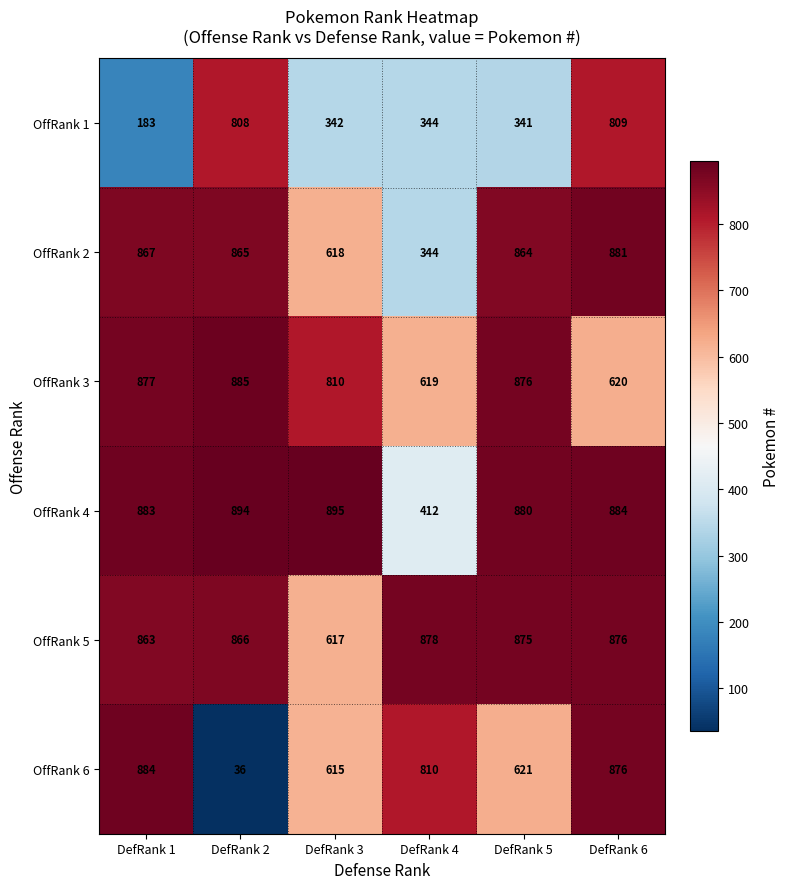

Is it true that OffRank 1 equals 478 at DefRank 2?

False